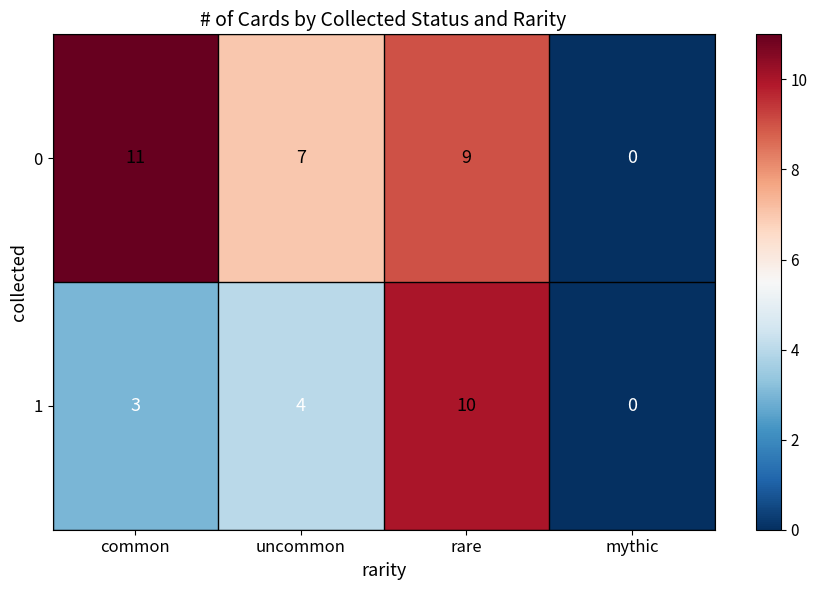

What is the difference between the highest and lowest values at common?

8